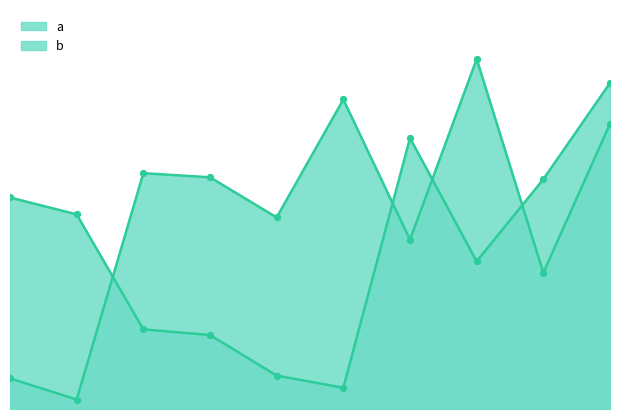

What are all the series names shown in the legend?

a, b